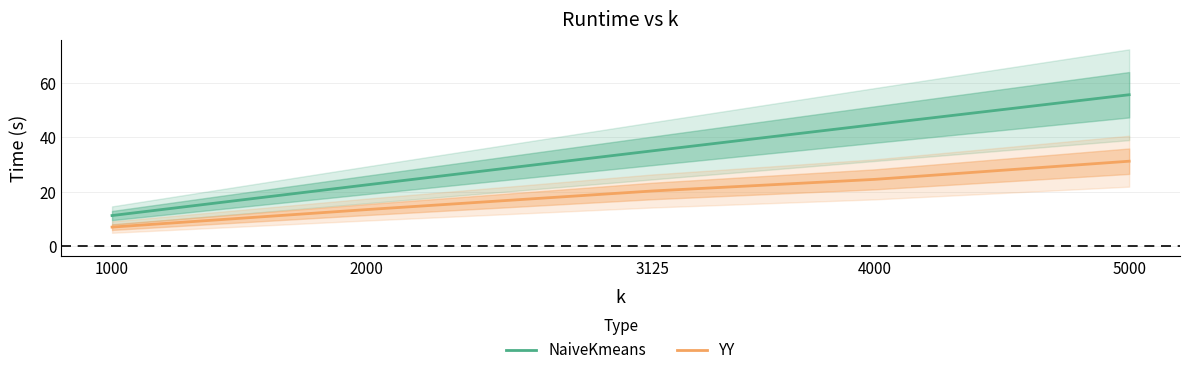

Which series has the widest spread of values?

NaiveKmeans